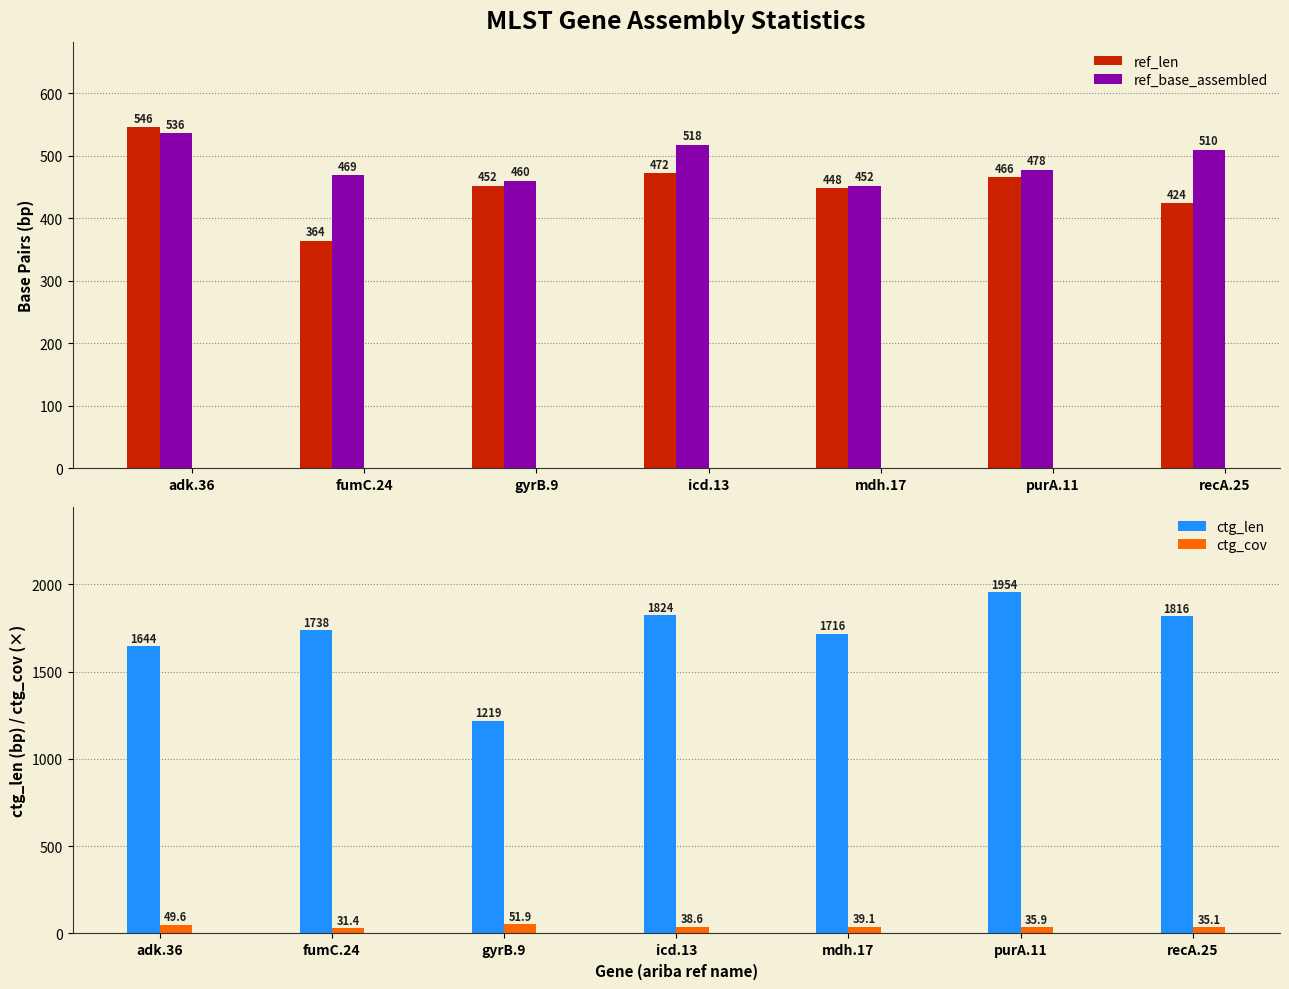

Reading left to right, what are all the values shown in this chart?

ref_len: 546.0	364.0	452.0	472.0	448.0	466.0	424.0
ref_base_assembled: 536.0	469.0	460.0	518.0	452.0	478.0	510.0
ctg_len: 1644.0	1738.0	1219.0	1824.0	1716.0	1954.0	1816.0
ctg_cov: 49.6	31.4	51.9	38.6	39.1	35.9	35.1